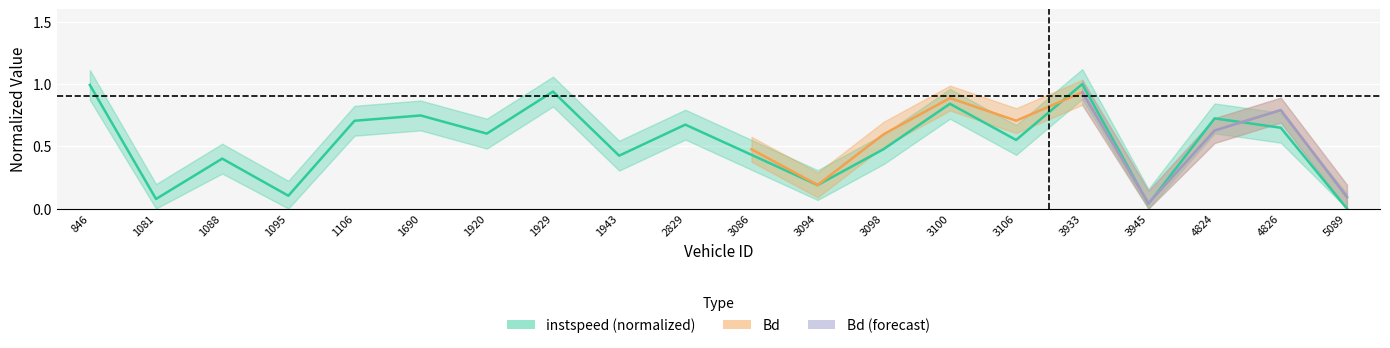

What position from the right is 3106.0?

6